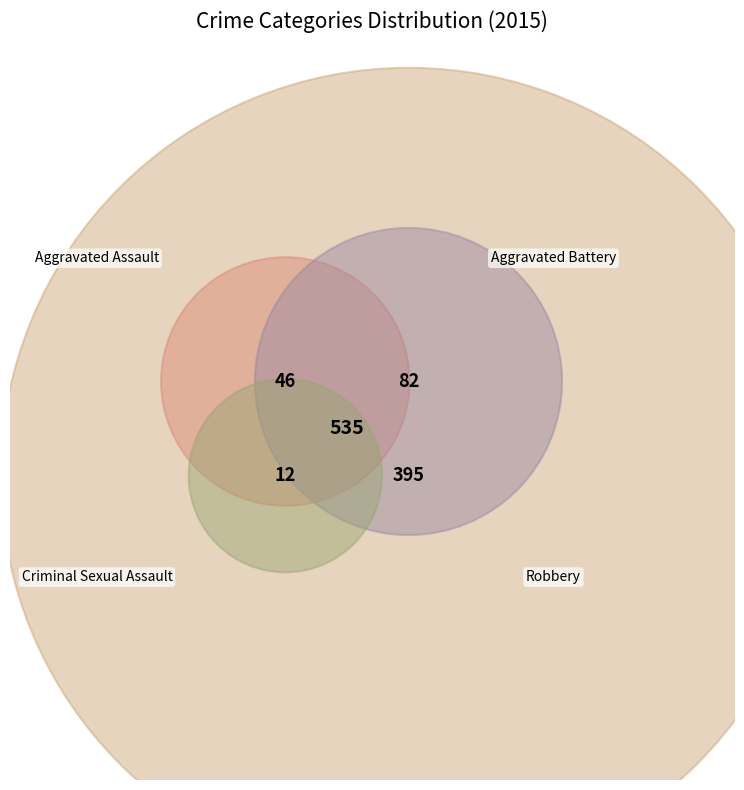

Which category has the smallest portion of the pie?

Criminal Sexual Assault